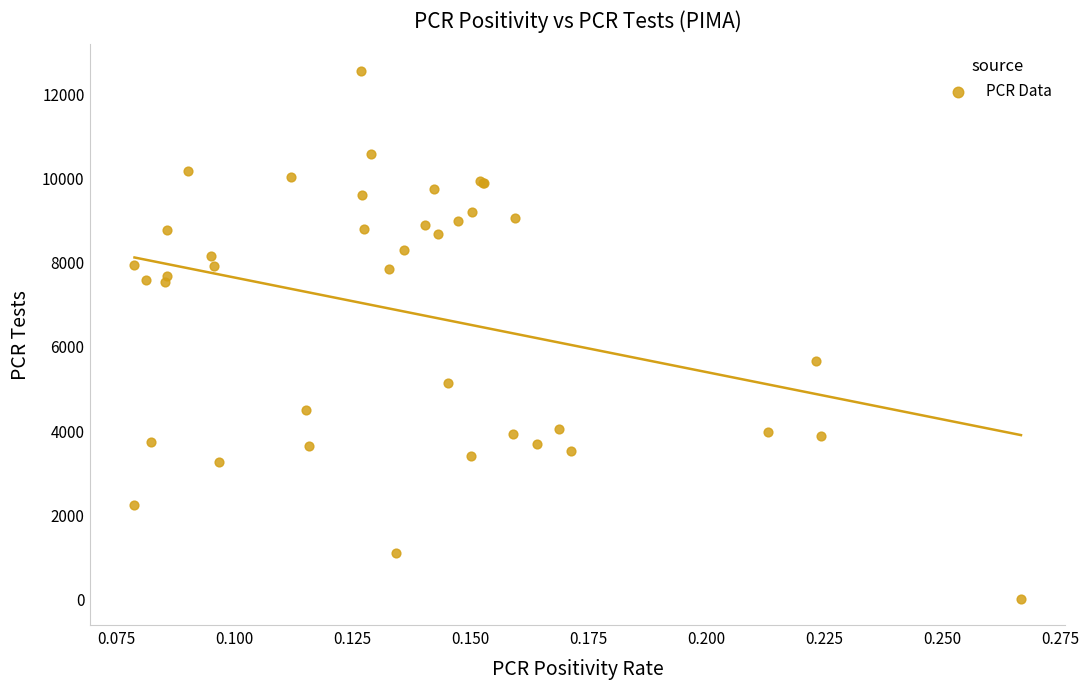

What Y value in the scatter plot is closest to 6288?

5673